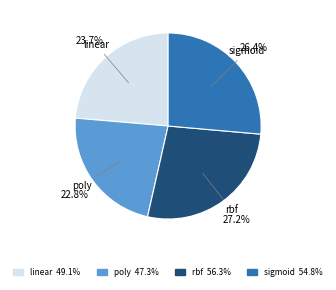

Rank the categories by value from highest to lowest.

rbf, sigmoid, linear, poly